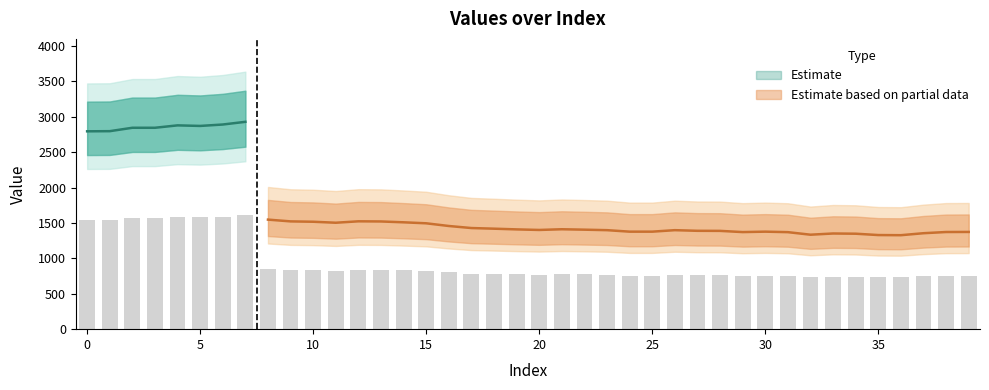

Count the number of values greater than 776.

20